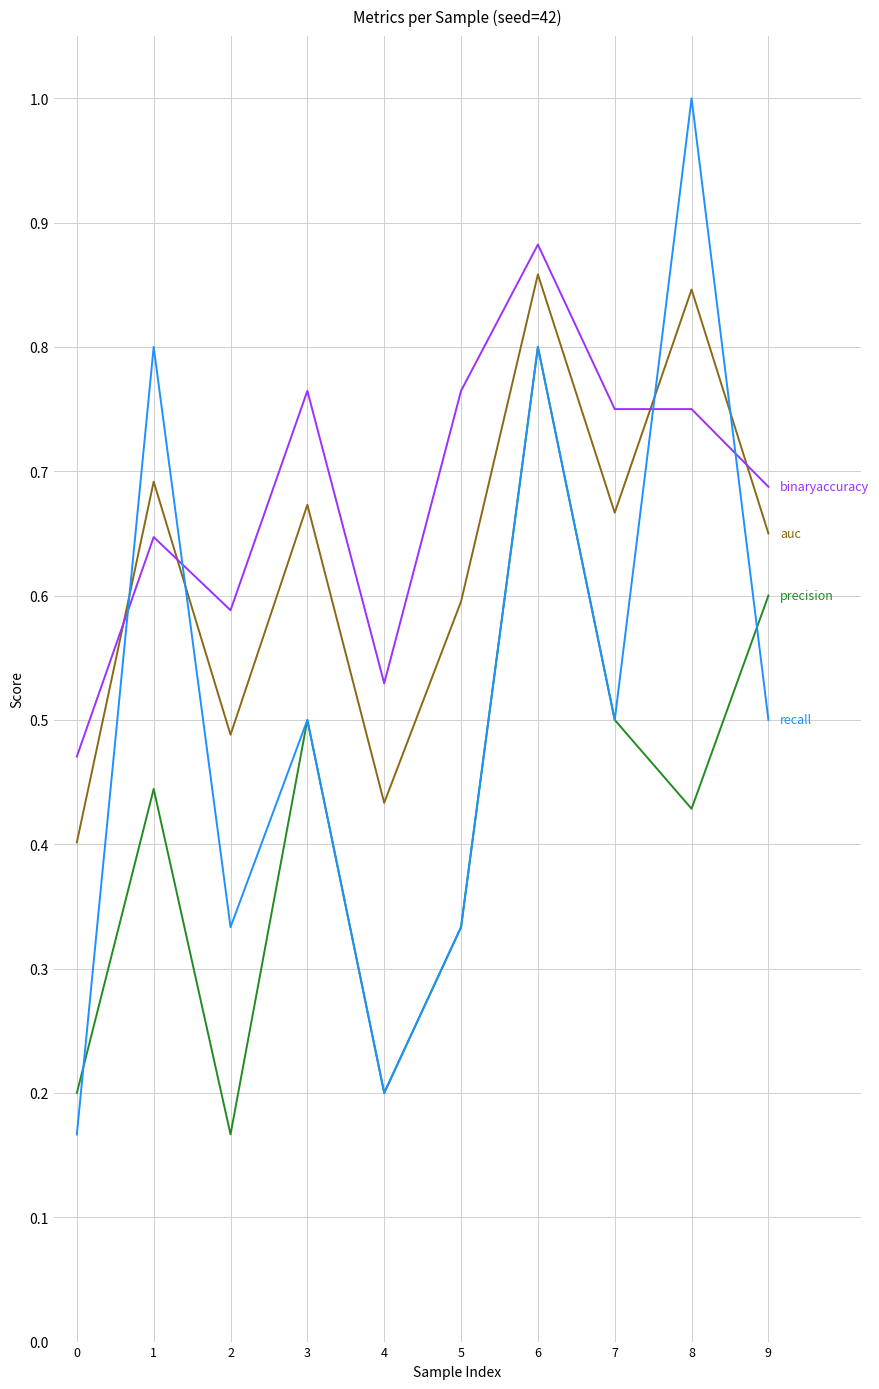

At which category is the sum across all series the highest?

6